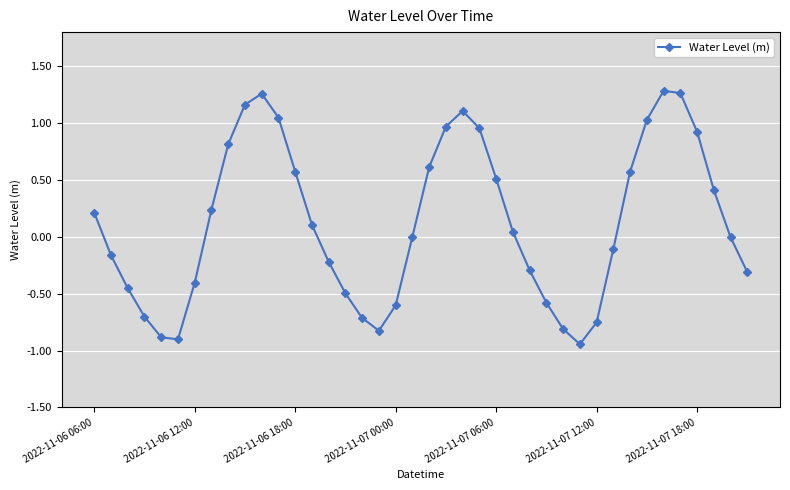

What is the difference between the second highest and second lowest values?

2.2